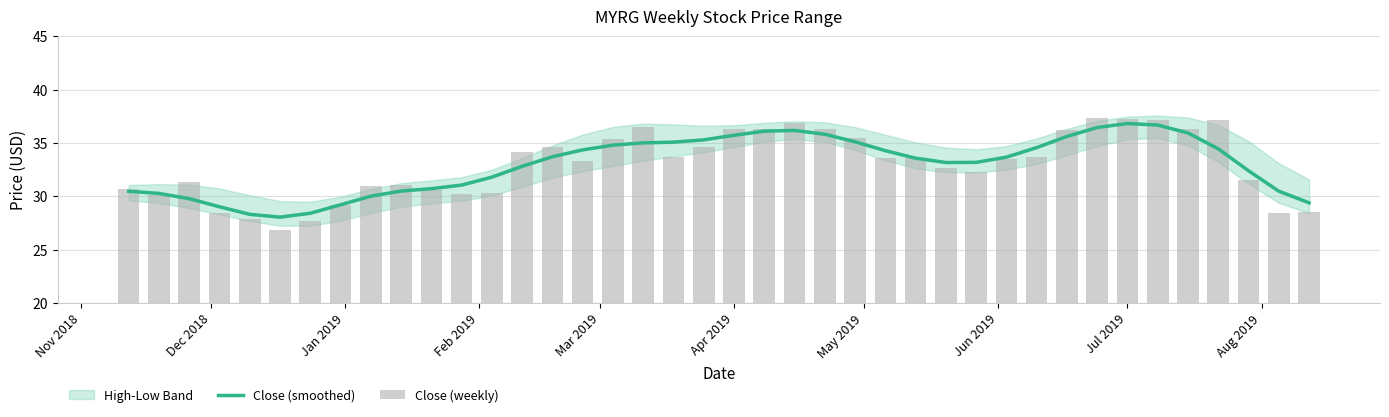

Reading right to left, extract all data points from this chart.

Close (smoothed): 29.4	30.5	32.4	34.4	35.9	36.7	36.8	36.4	35.6	34.6	33.7	33.2	33.2	33.6	34.3	35.1	35.8	36.2	36.1	35.7	35.3	35.1	35.0	34.8	34.3	33.7	32.8	31.8	31.0	30.7	30.5	30.0	29.2	28.4	28.0	28.3	29.0	29.8	30.3	30.5
Close (weekly): 28.5	28.5	31.5	37.2	36.3	37.1	37.3	37.3	36.2	33.7	33.5	32.3	32.6	33.6	33.5	35.5	36.3	36.9	36.3	36.3	34.6	33.7	36.5	35.4	33.3	34.6	34.2	30.3	30.2	30.6	31.0	31.0	29.2	27.7	26.8	27.9	28.4	31.3	30.1	30.7